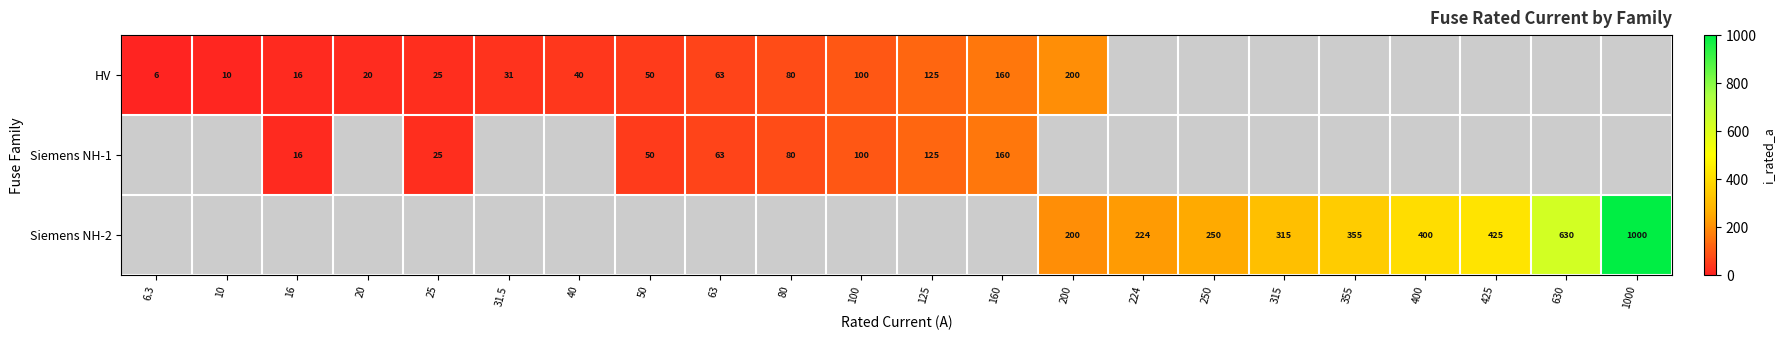

Is it true that Siemens NH-1 equals 14.4 at 25?

False